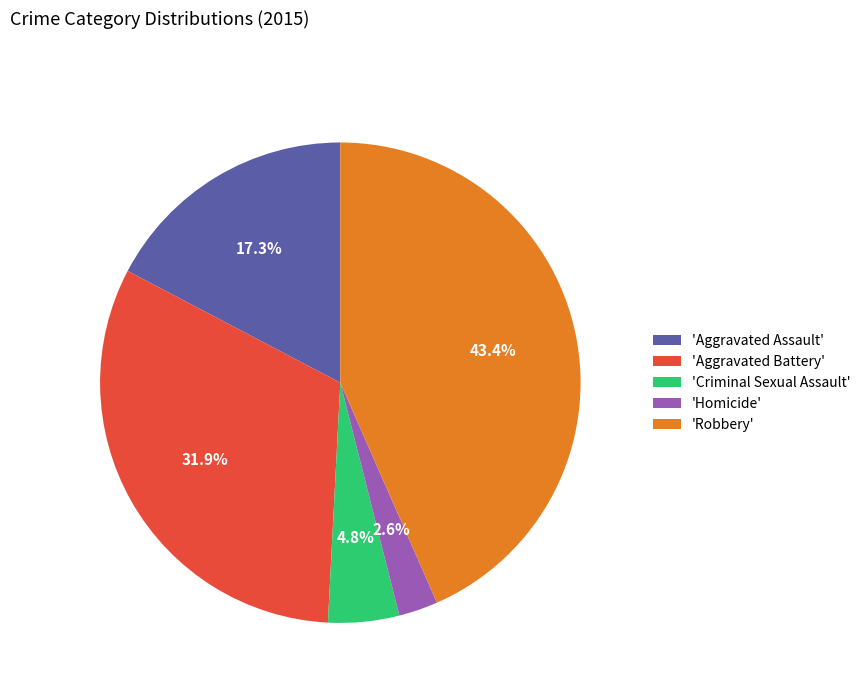

Does 'Aggravated Battery' account for over 50% of the chart?

No